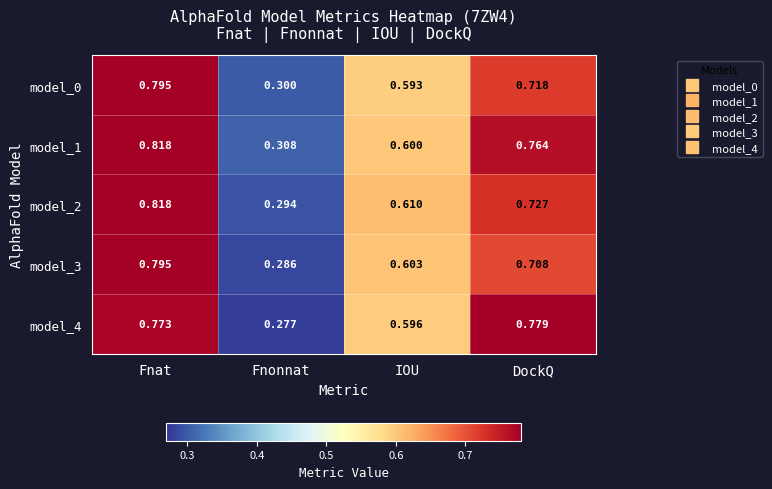

At how many categories does at least one series exceed 0?

4